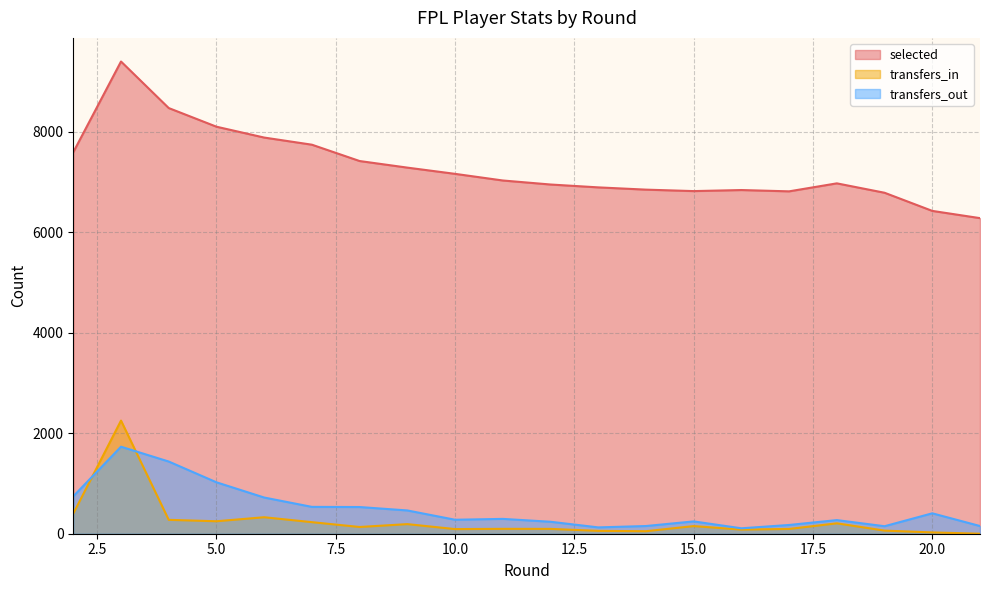

How many data points in selected are less than 6970?

10